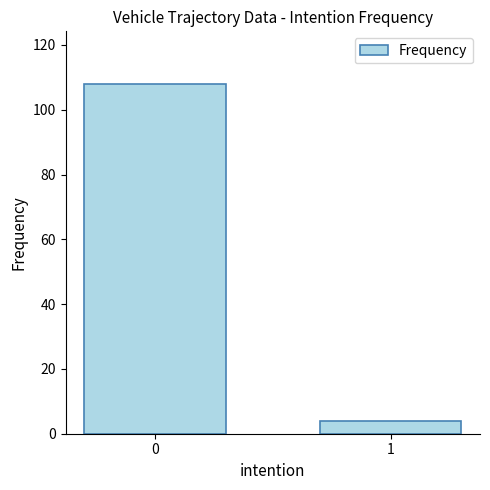

Are the bars horizontal?

No